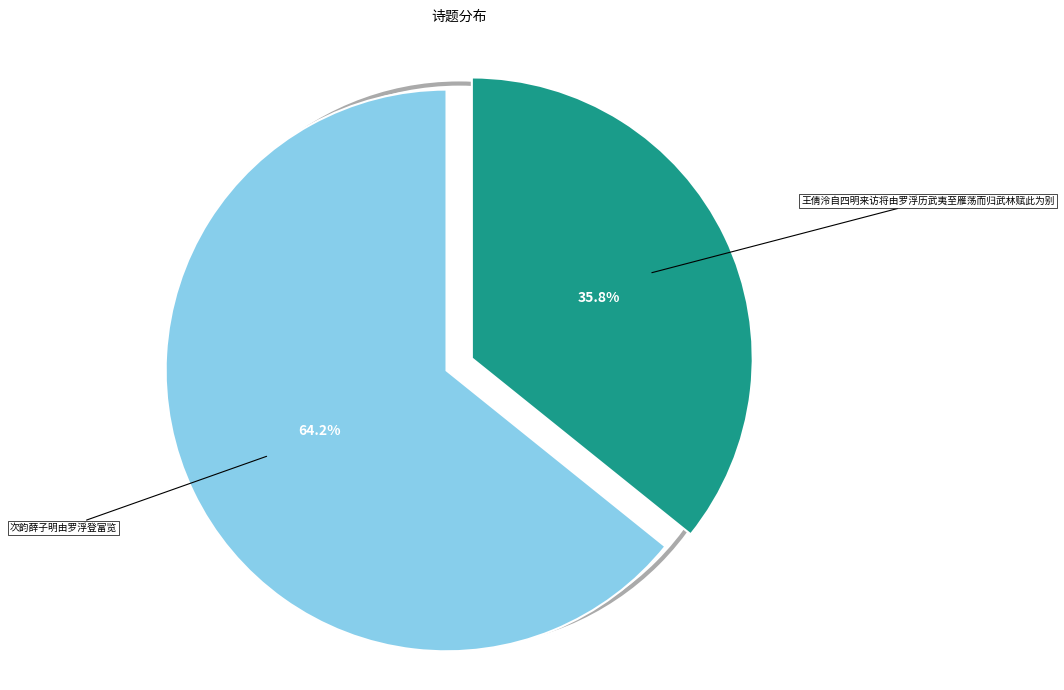

Is there a majority slice in this chart?

Yes